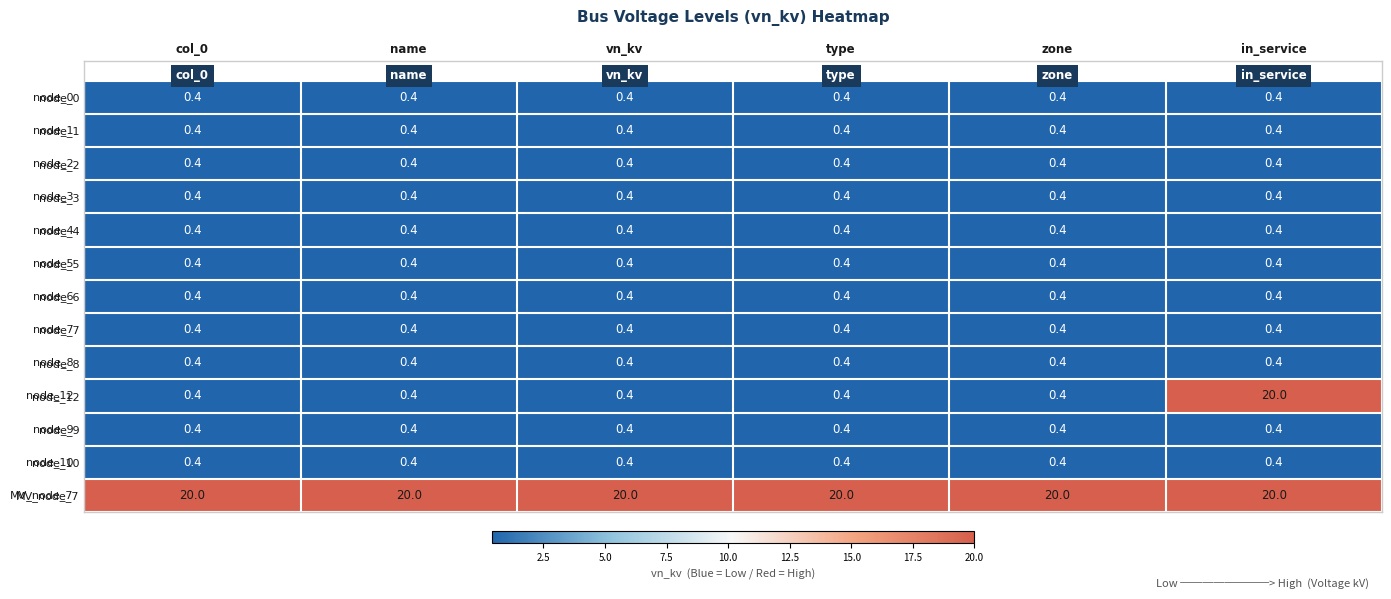

What is the total value across all series at name?

24.8